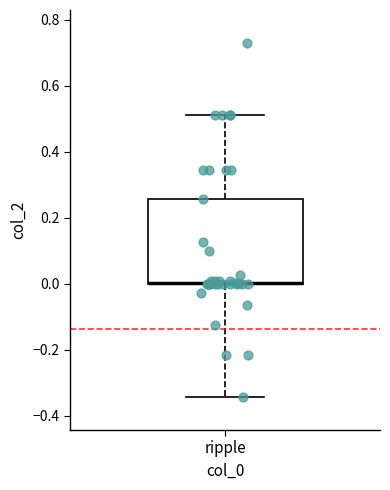

Where is the upper edge of the box for ripple on the y-axis? The values are not printed on the chart, so give them approximately, as read against the axis.

0.26